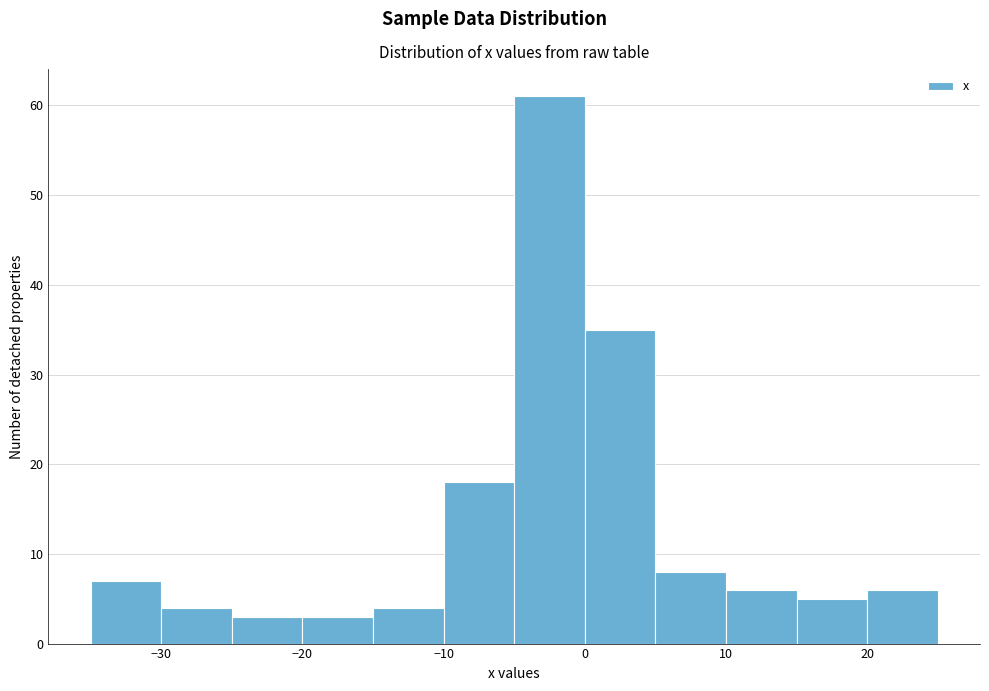

Which range on the x-axis has the tallest bar?

-5 to 0